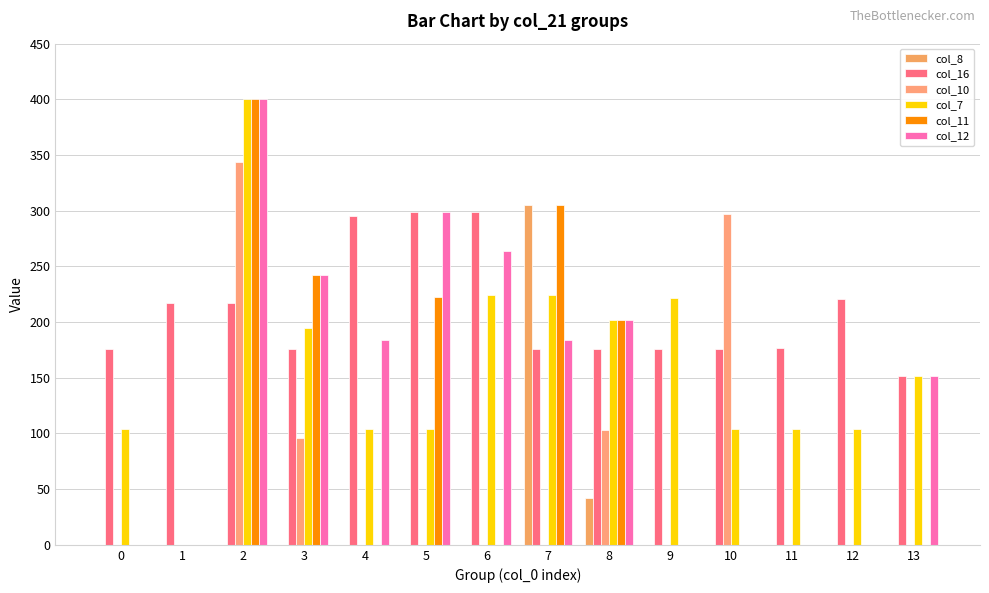

How many groups of bars are there?

14